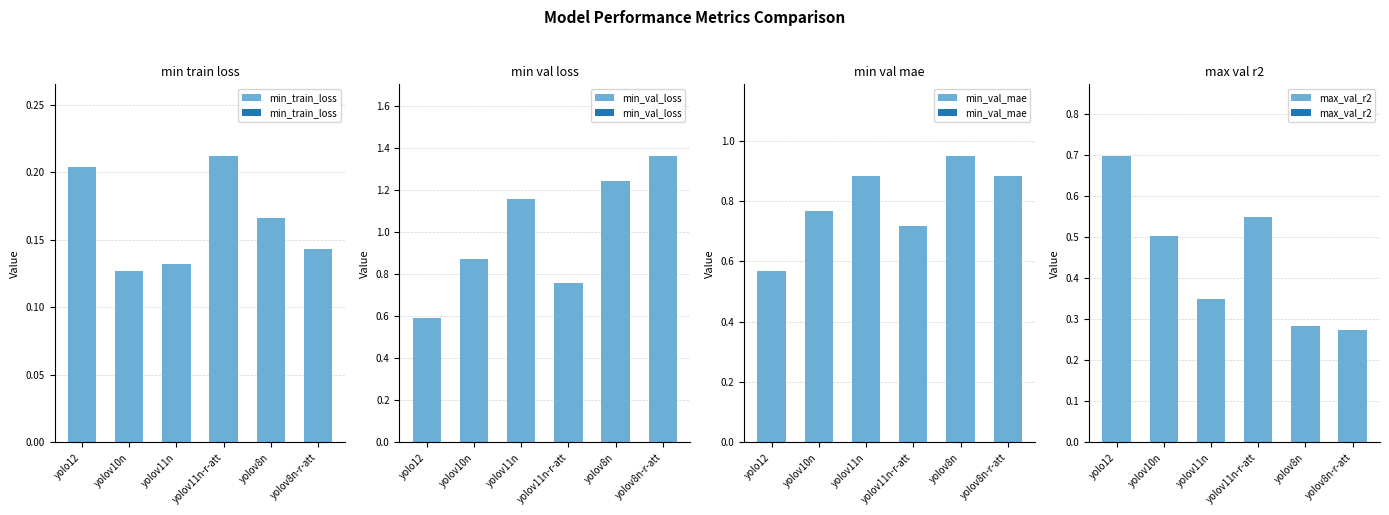

Which series has the largest total across all categories?

min_val_loss